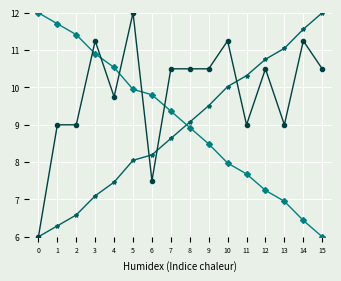

What is the minimum value shown in the chart?

6.0